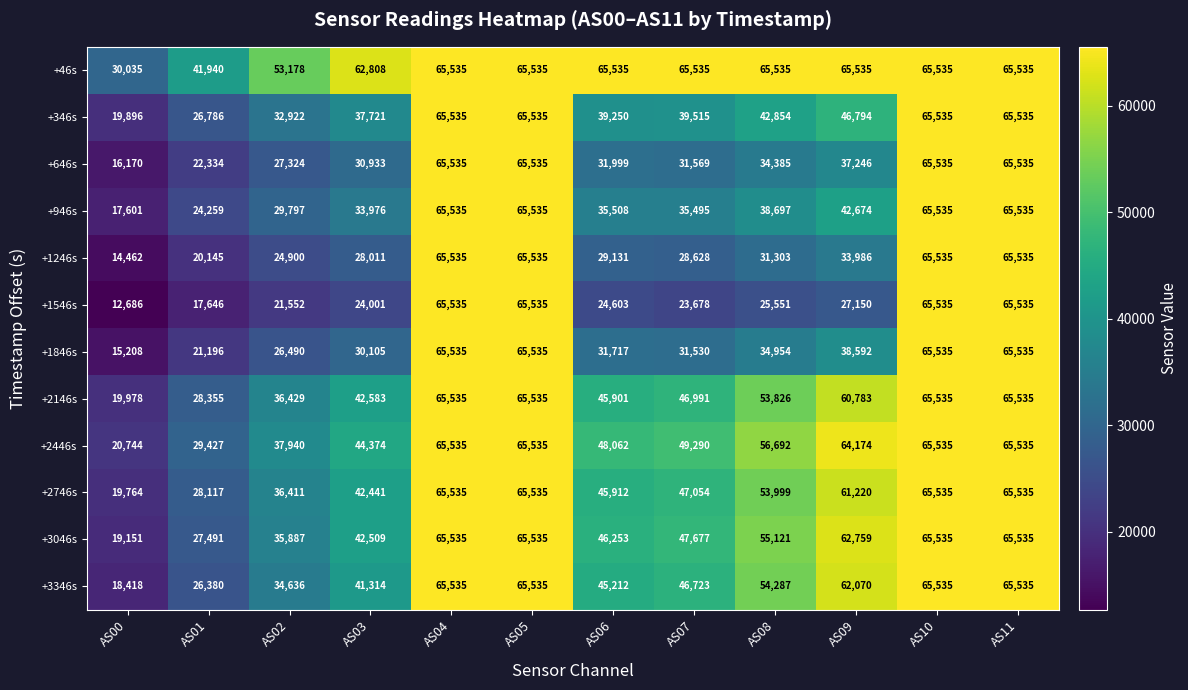

Is the value of +1246s at AS00 greater than the value of +346s at AS07?

No